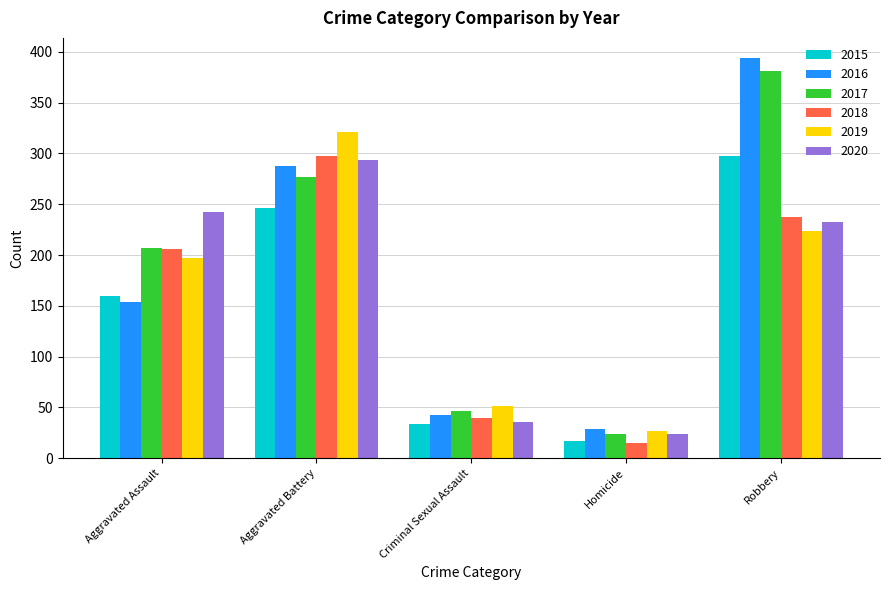

Which series has the widest spread of values?

2016